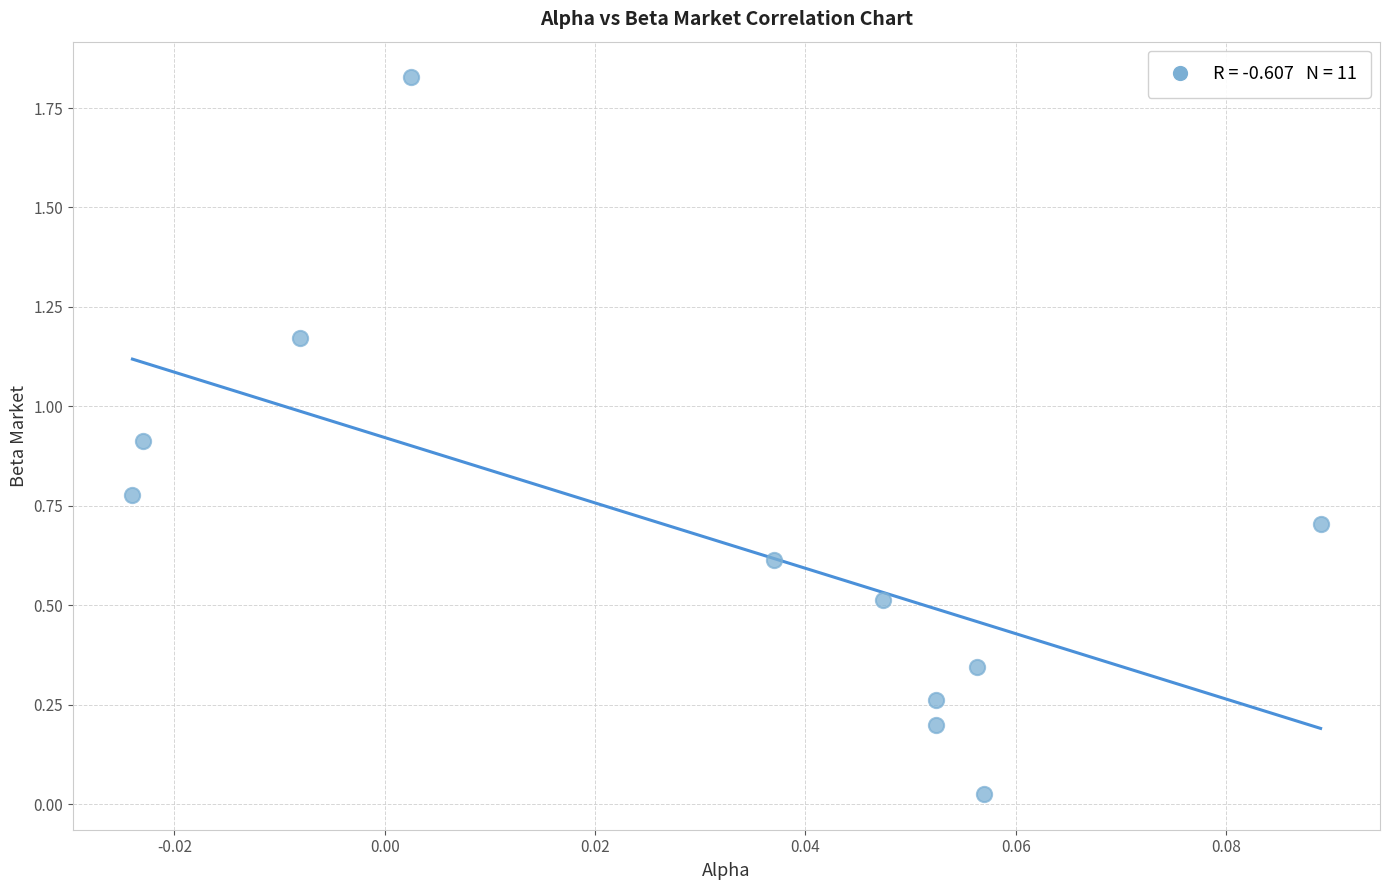

What is the average Y value?

0.7